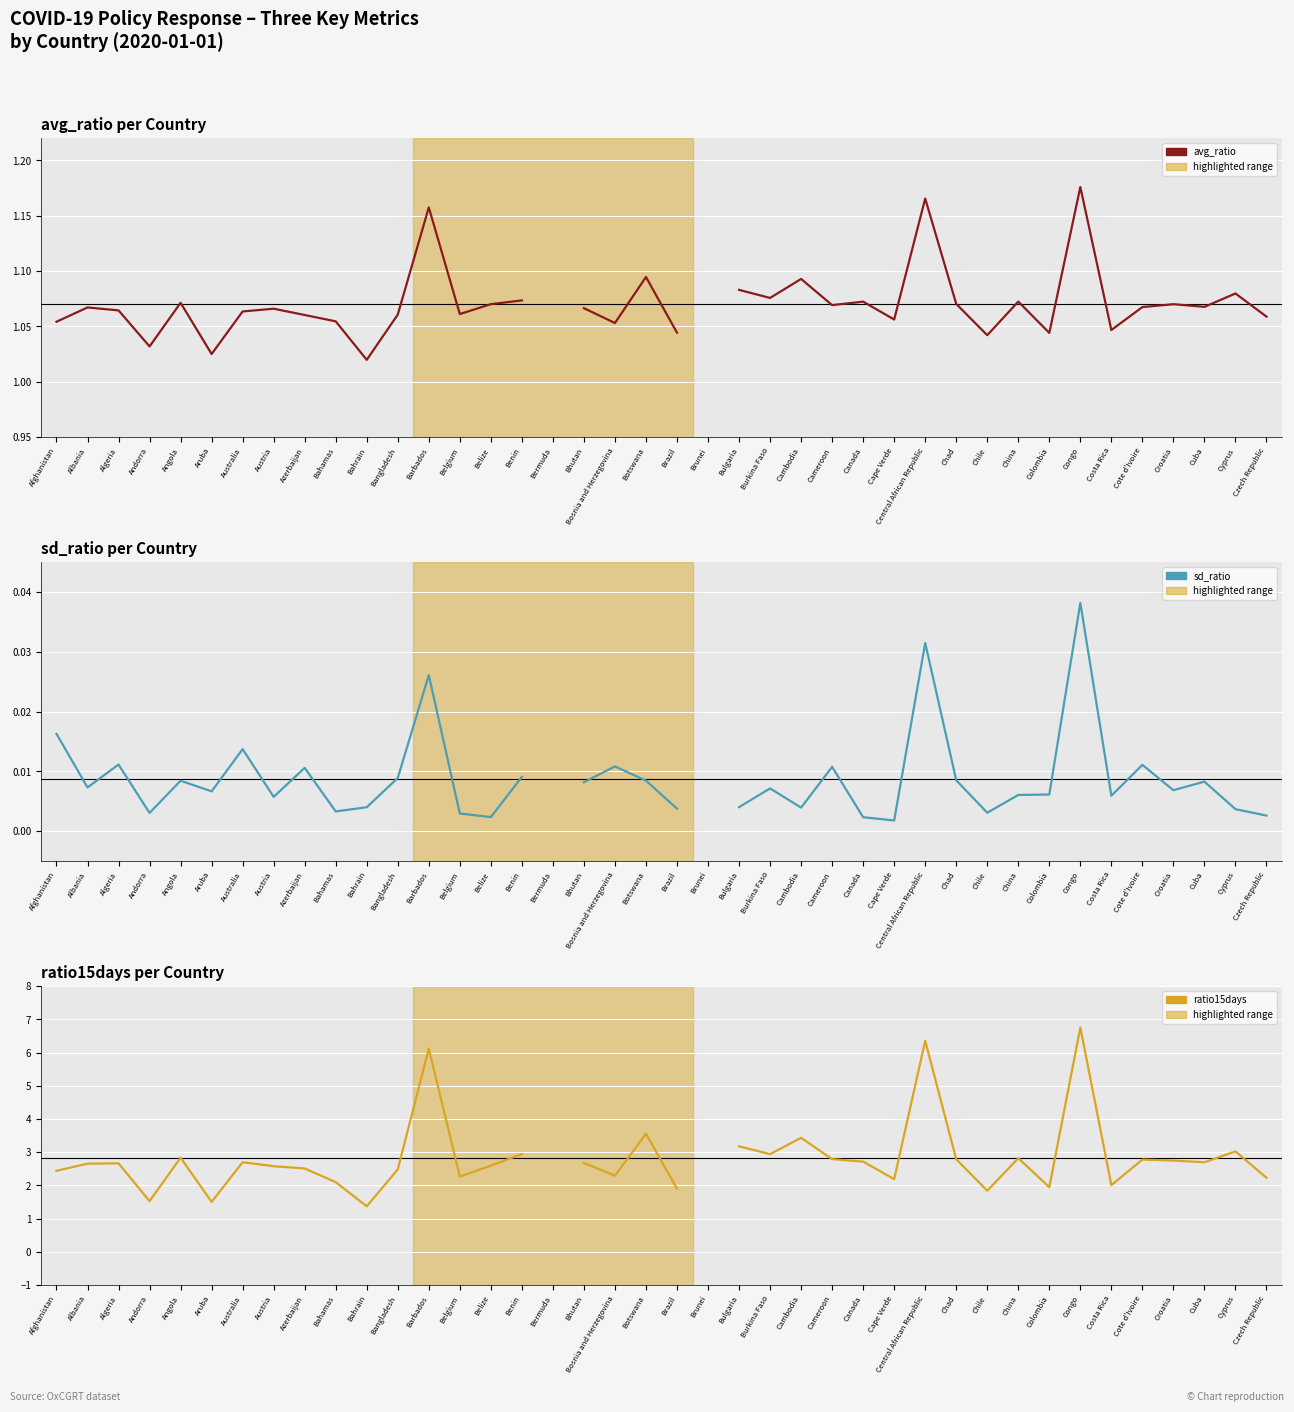

Where is sd_ratio nearest to the value 0?

Cape Verde